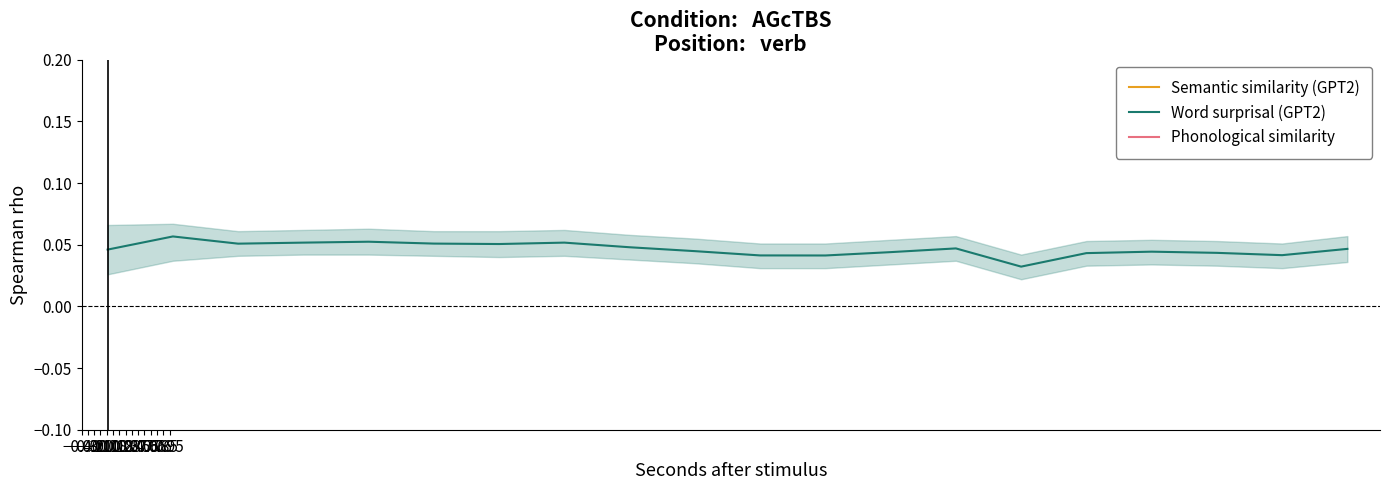

At 0.66, list the series in order from smallest to largest.

Semantic similarity (GPT2), Phonological similarity, Word surprisal (GPT2)